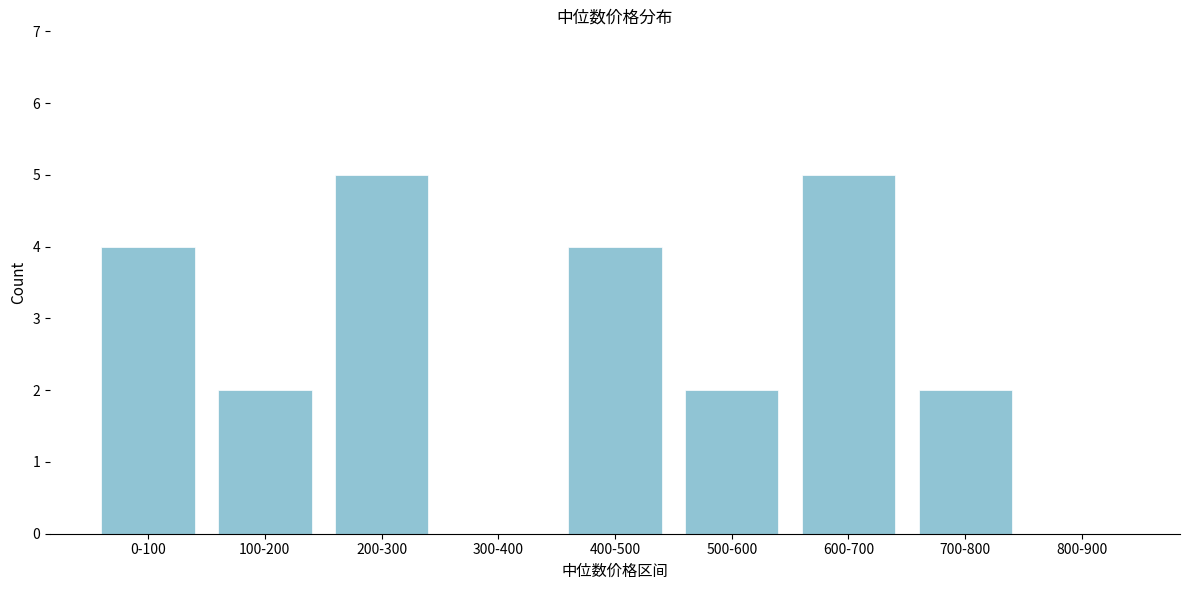

Reading left to right, what are all the values shown in this chart?

0-100=4	100-200=2	200-300=5	300-400=0	400-500=4	500-600=2	600-700=5	700-800=2	800-900=0